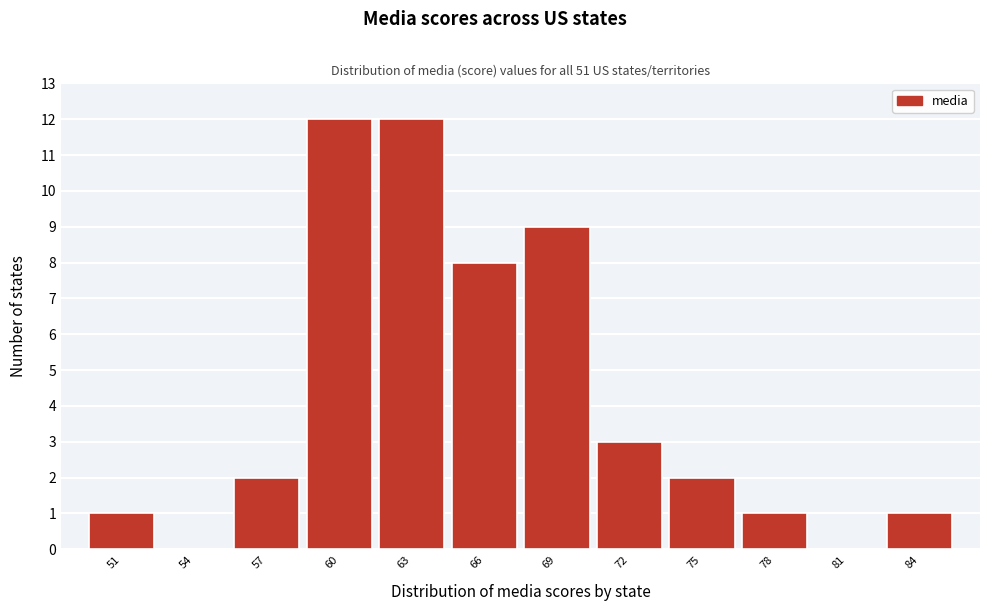

Reading left to right, list all the values displayed in this chart.

51=1	54=0	57=2	60=12	63=12	66=8	69=9	72=3	75=2	78=1	81=0	84=1